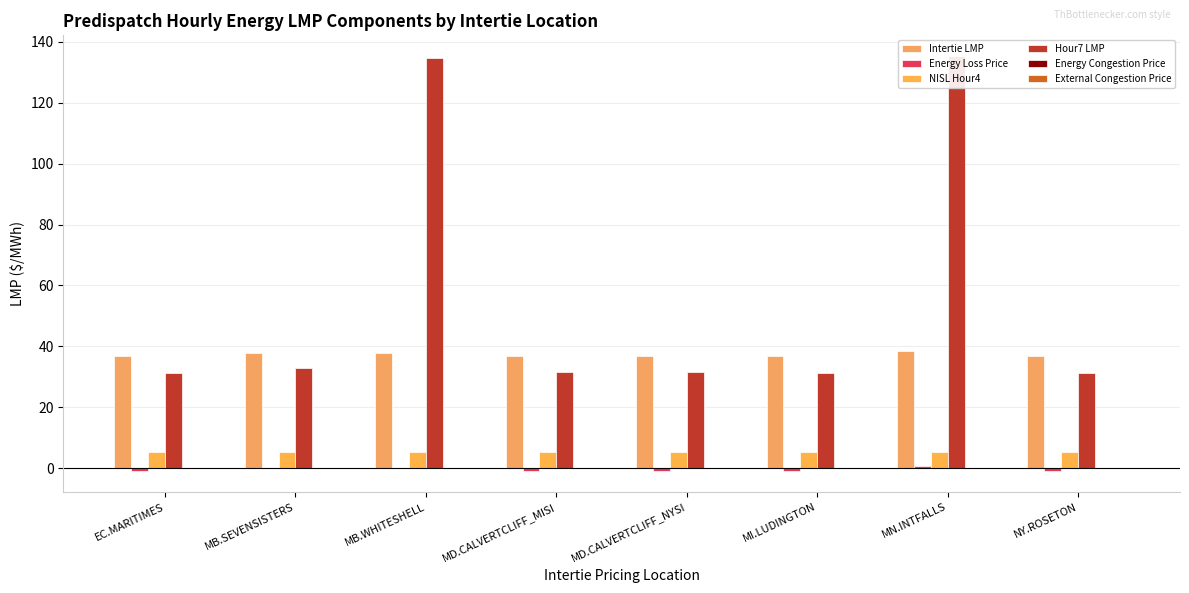

Does the chart contain stacked bars?

No